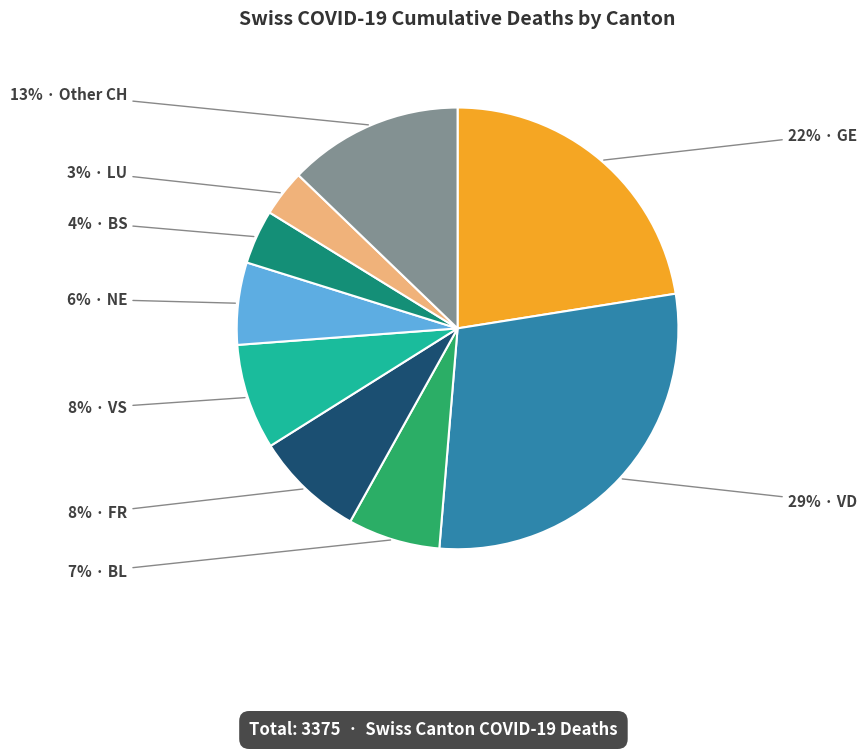

To the nearest percent, what is the average slice percentage?

11%